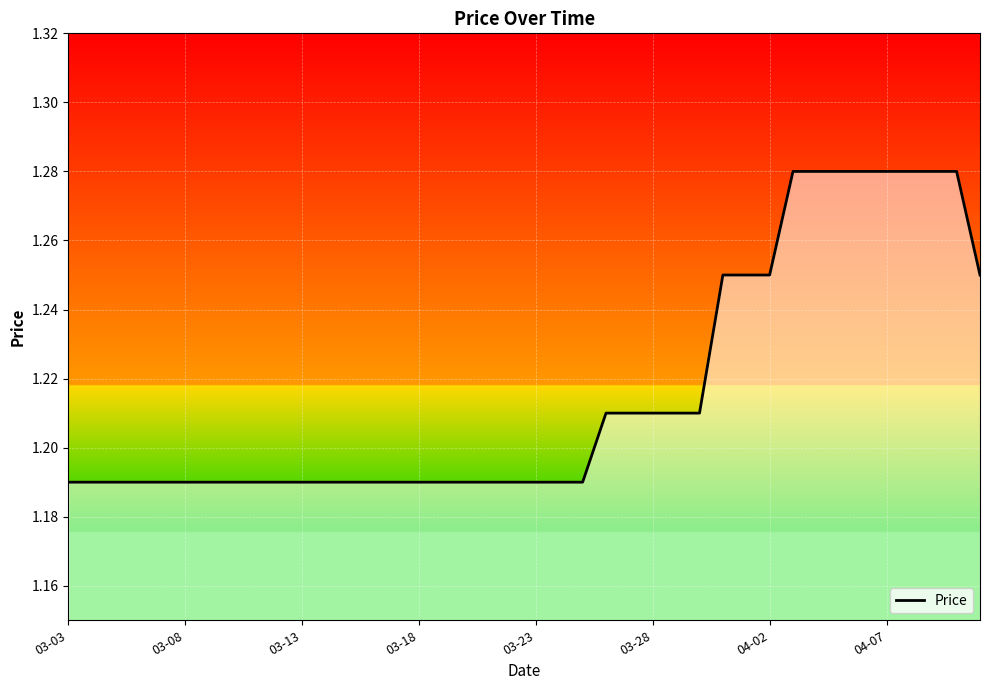

Is it true that the value at 03-13 is 1.9?

False